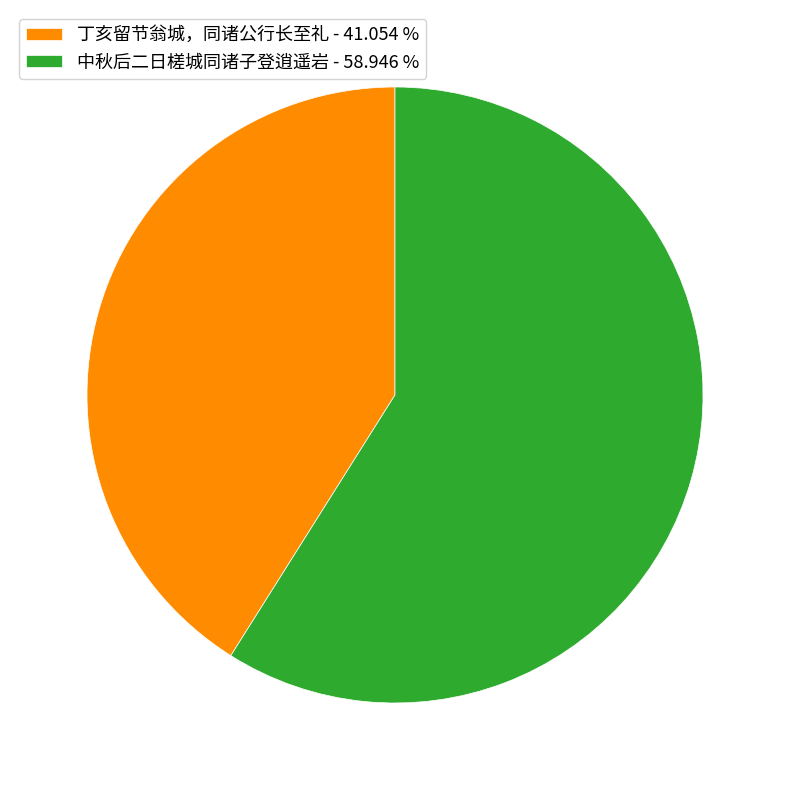

Which category has the biggest portion of the pie?

中秋后二日槎城同诸子登逍遥岩